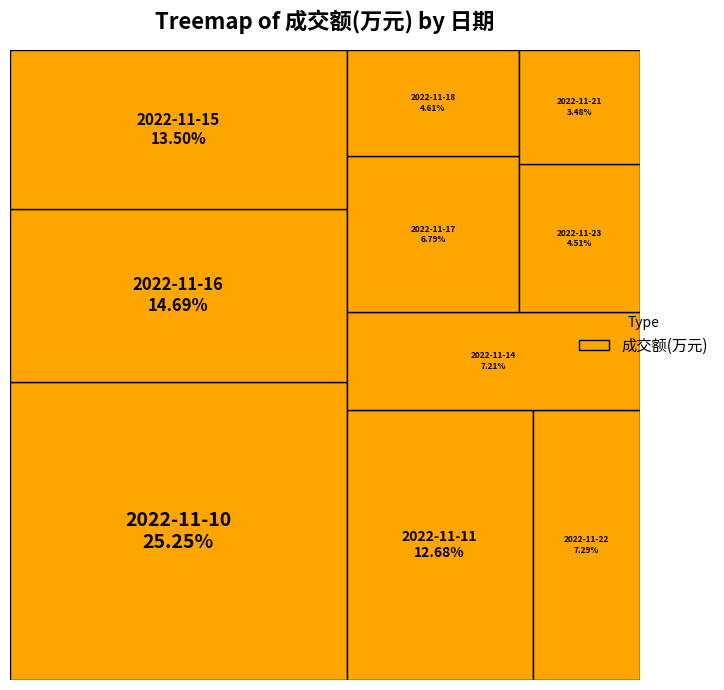

Is it true that 2022-11-18 is 5% of the pie?

True